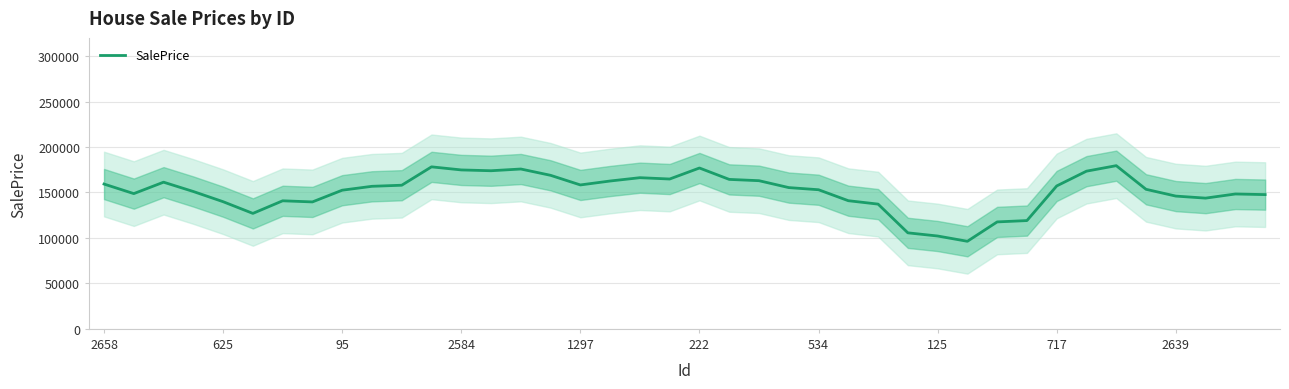

What is the highest value of the SalePrice series?

179475.8